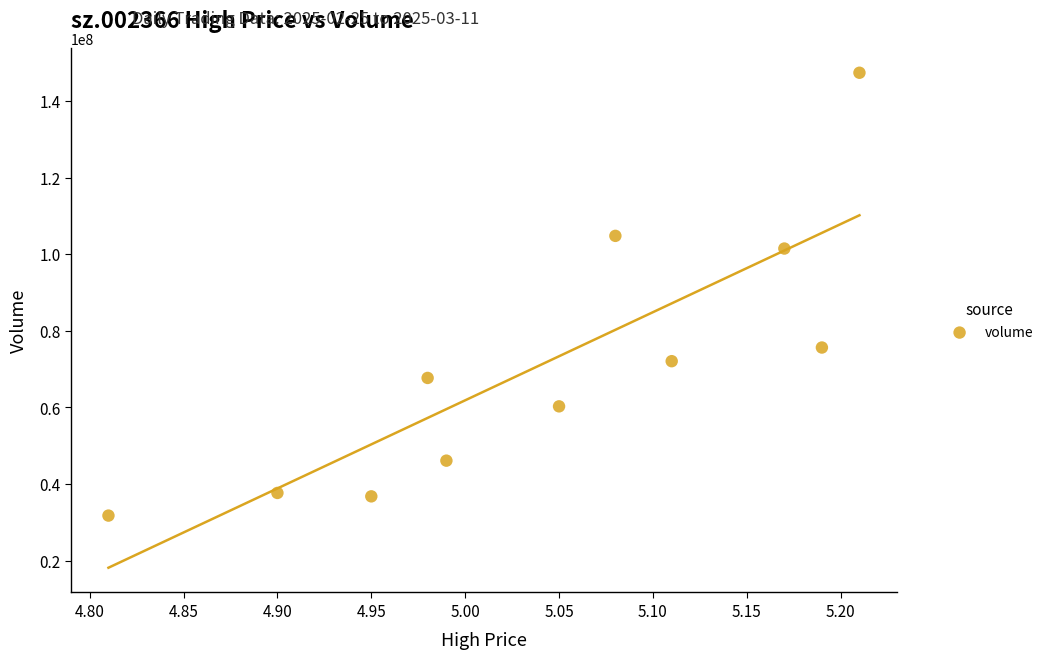

What Y value in the scatter plot is closest to 89552324?

101464569